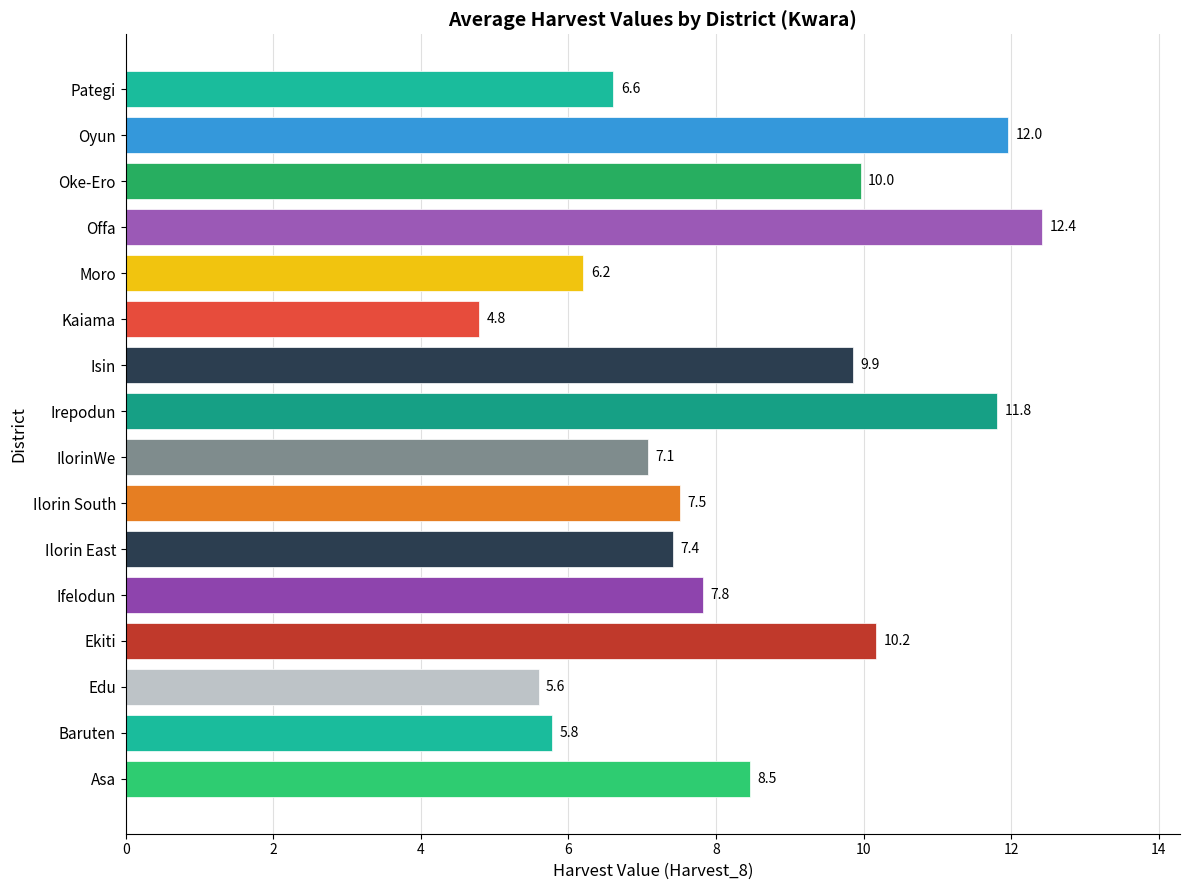

What is the ratio of the value at Kaiama to the value at Oyun?

0.4